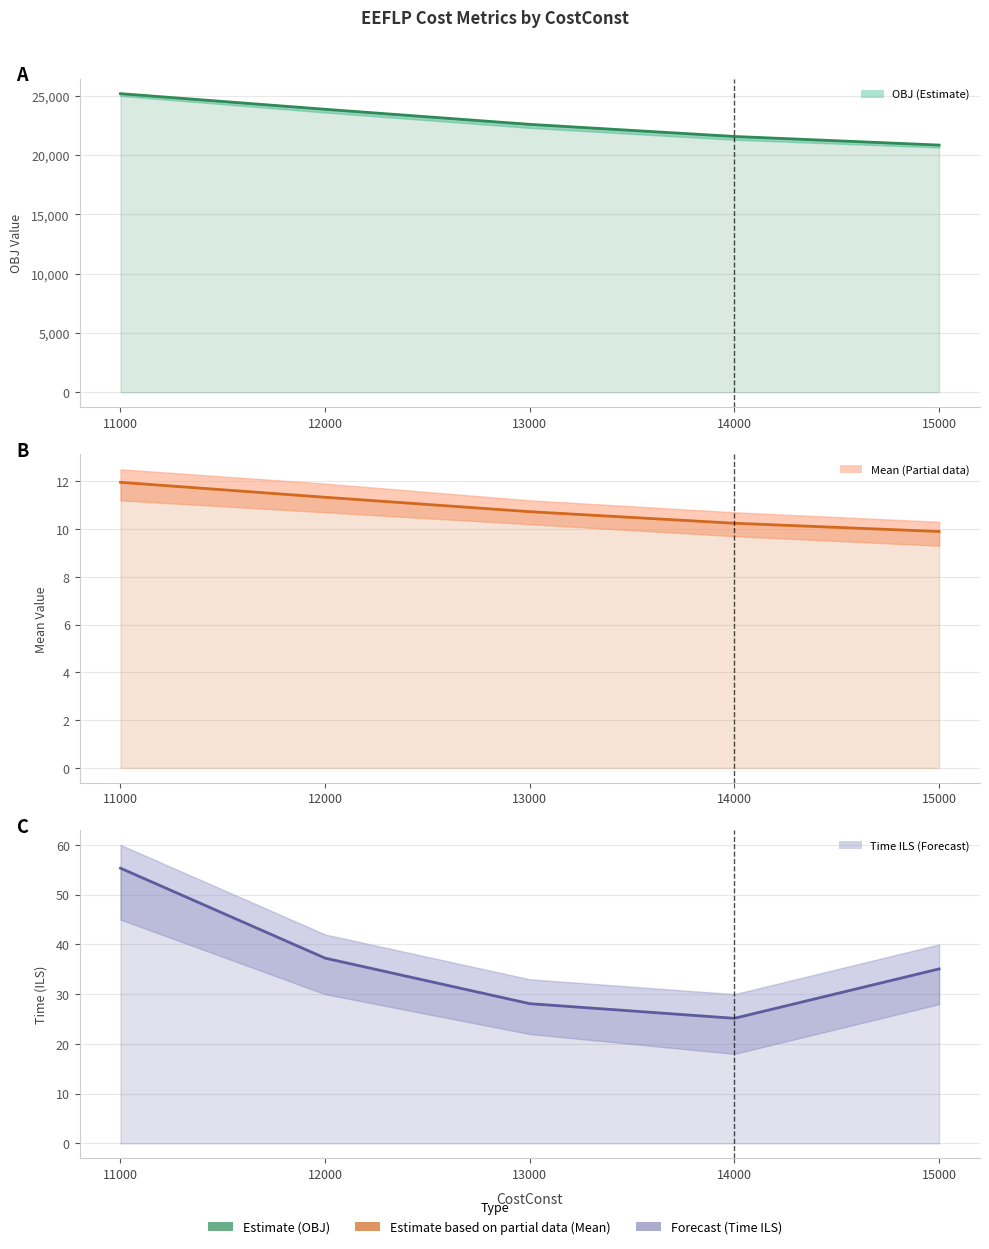

What is the maximum value shown in the chart?

25188.3